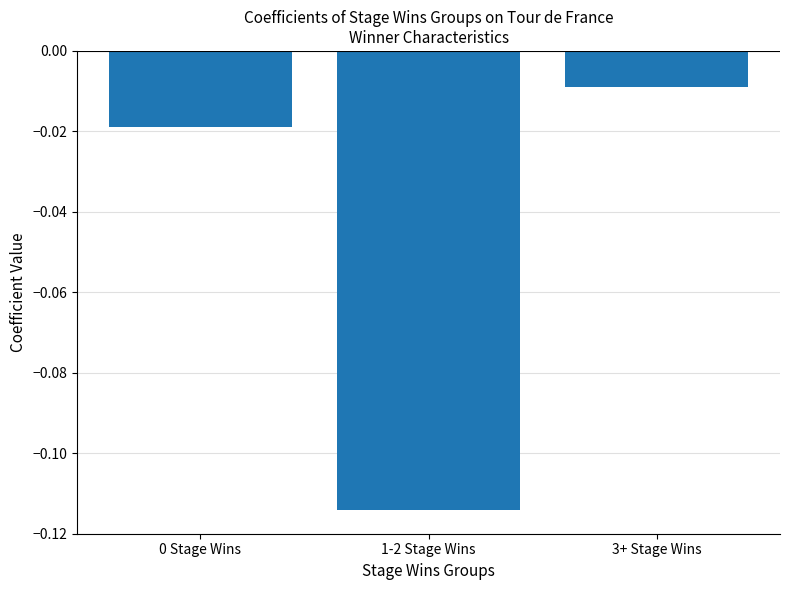

Between 1-2 Stage Wins and 3+ Stage Wins, which is larger?

3+ Stage Wins